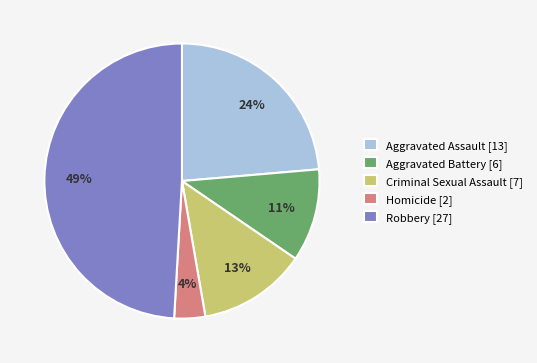

To the nearest percent, what is the difference between the largest and smallest slice percentages?

45%